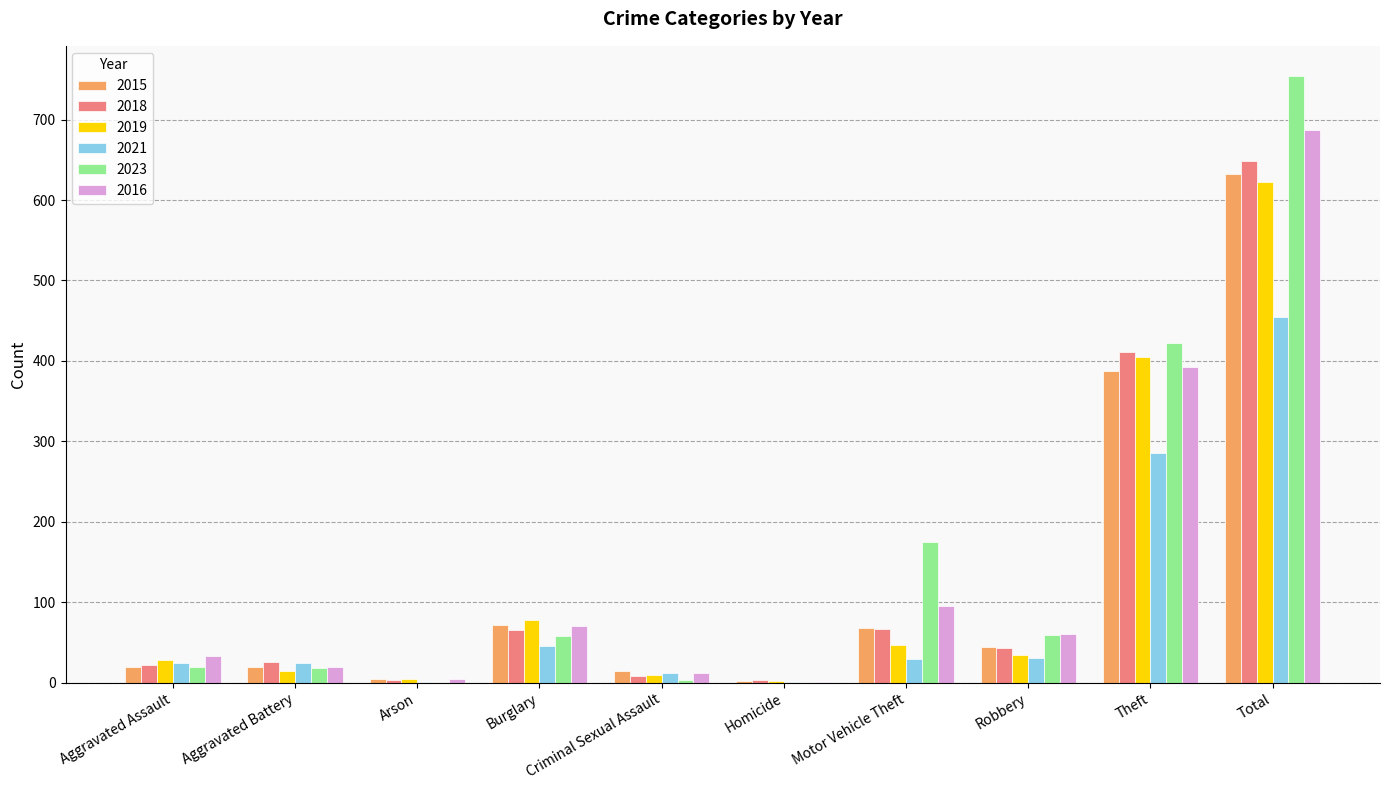

Where is 2016 nearest to the value 344?

Theft